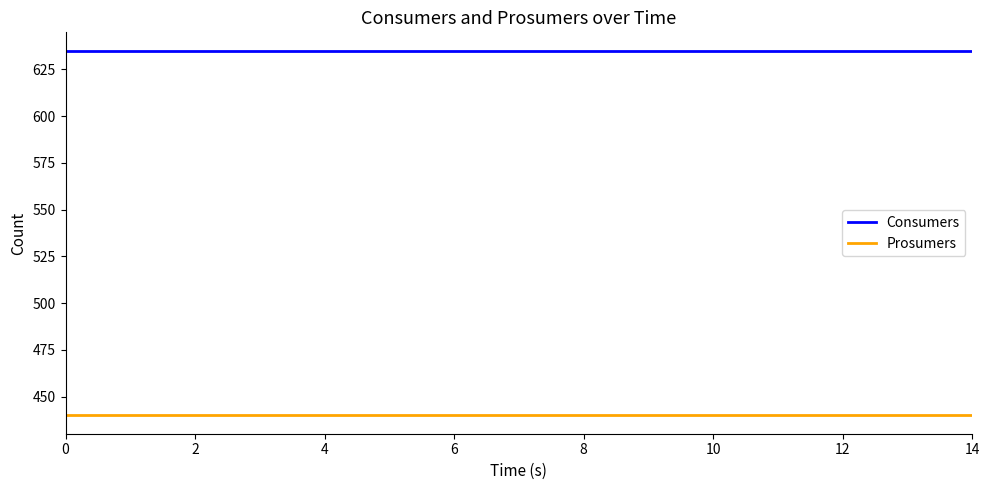

Does the chart have visible grid lines?

No